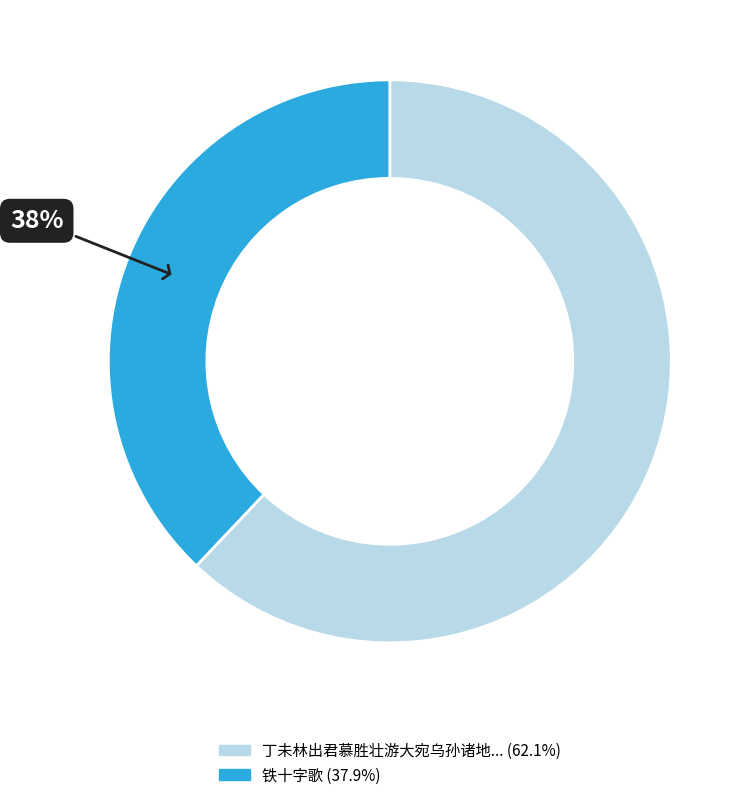

To the nearest percent, what is the difference between the largest and smallest slice percentages?

24%